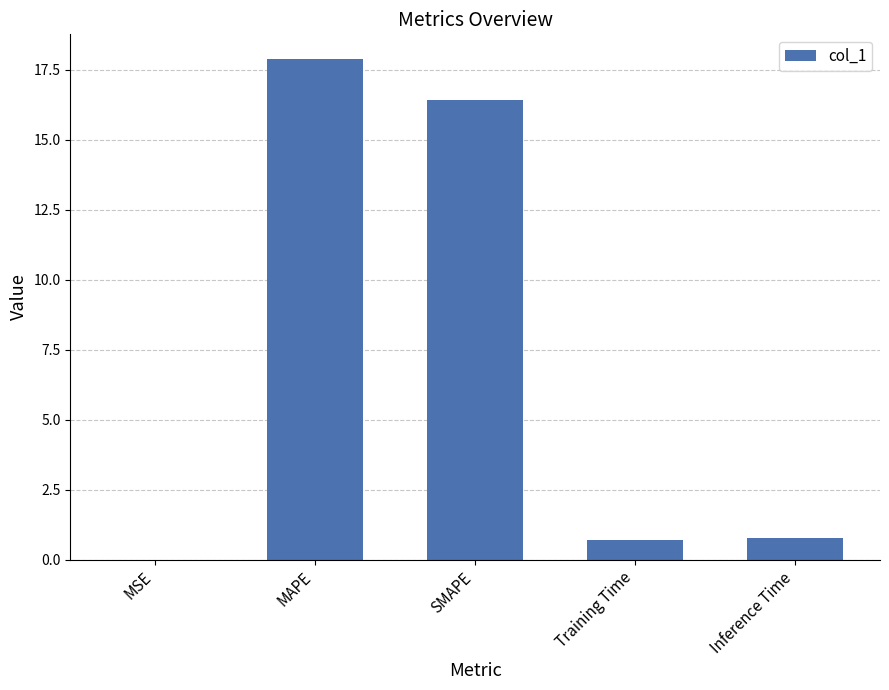

What is the change in value from Training Time to Inference Time?

+0.1